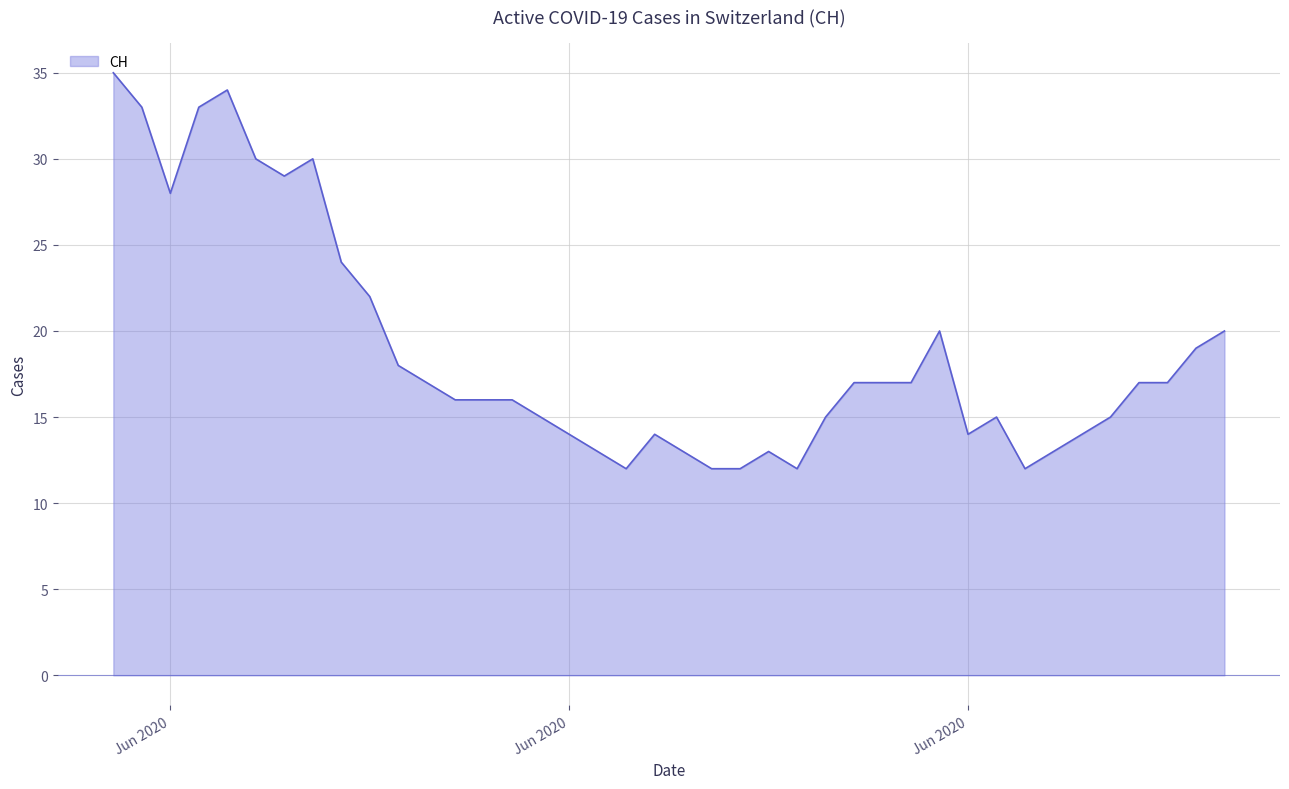

How many categories are shown in the chart?

40